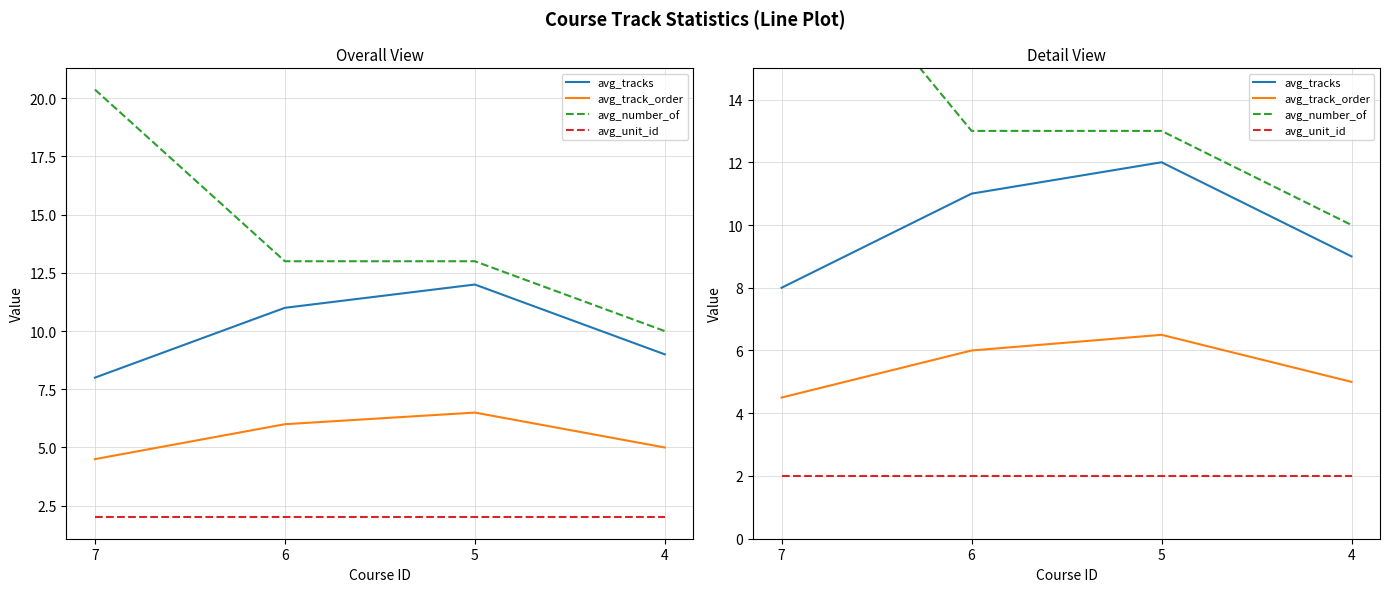

How many series are shown in this chart?

4